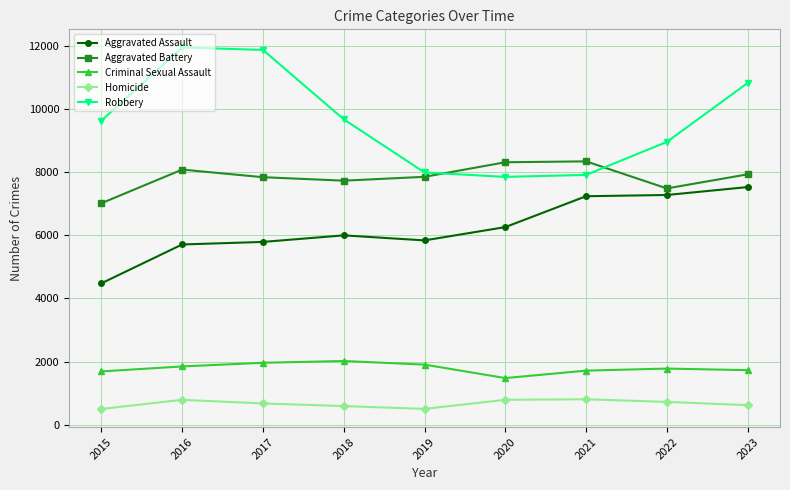

Which series has the widest spread of values?

Robbery